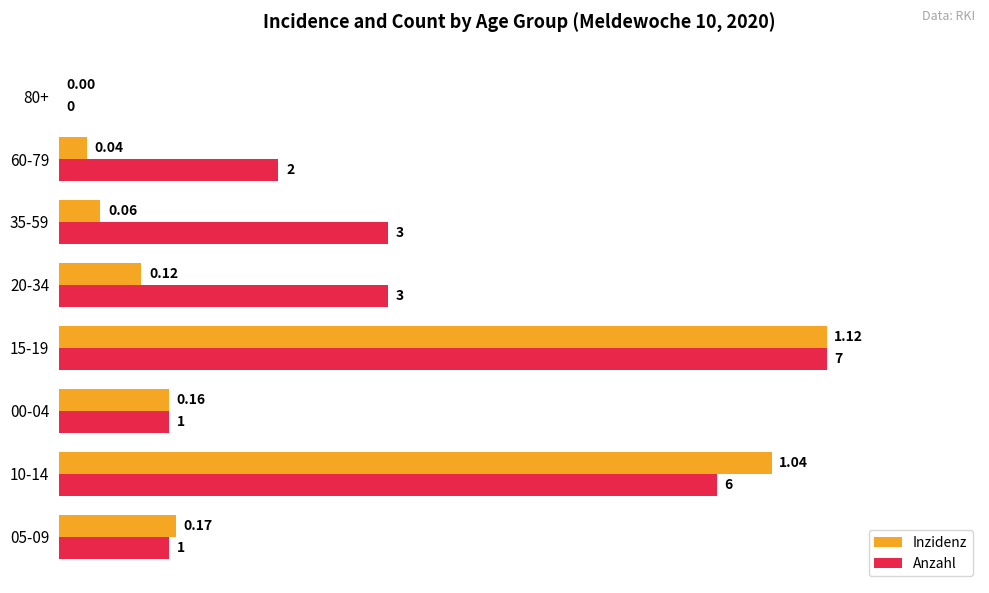

What are all the series names shown in the legend?

Inzidenz, Anzahl